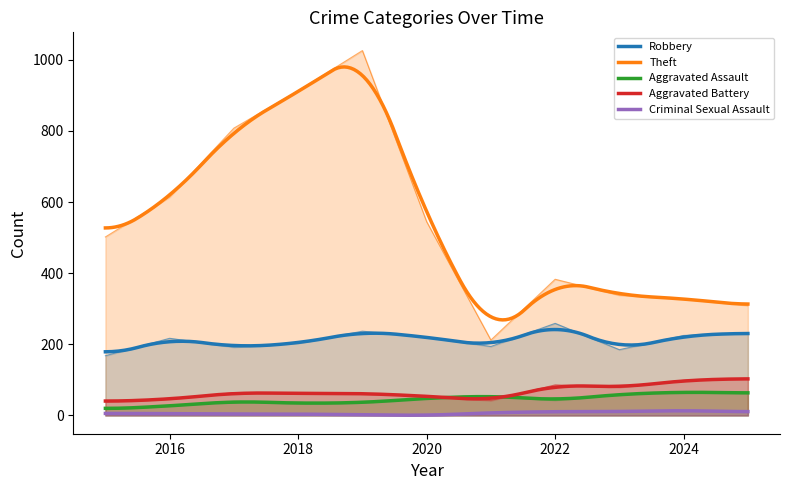

What are all the series names shown in the legend?

Robbery, Theft, Aggravated Assault, Aggravated Battery, Criminal Sexual Assault